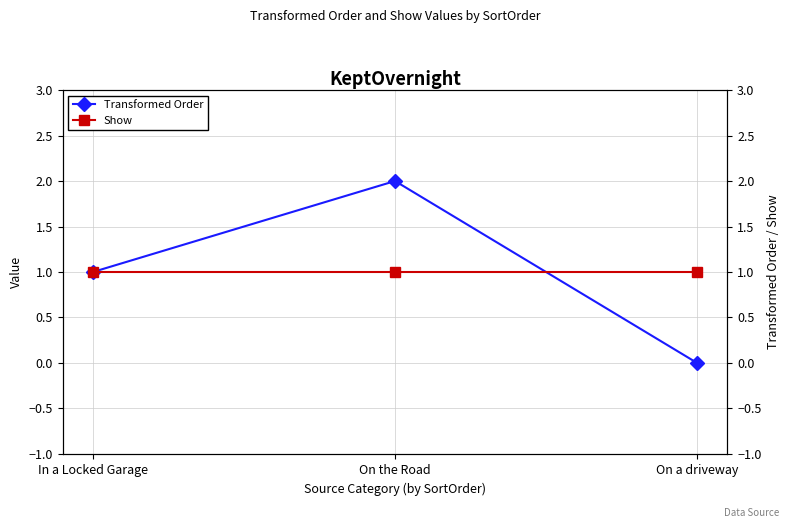

What is the approximate value of Show at On a driveway?

1